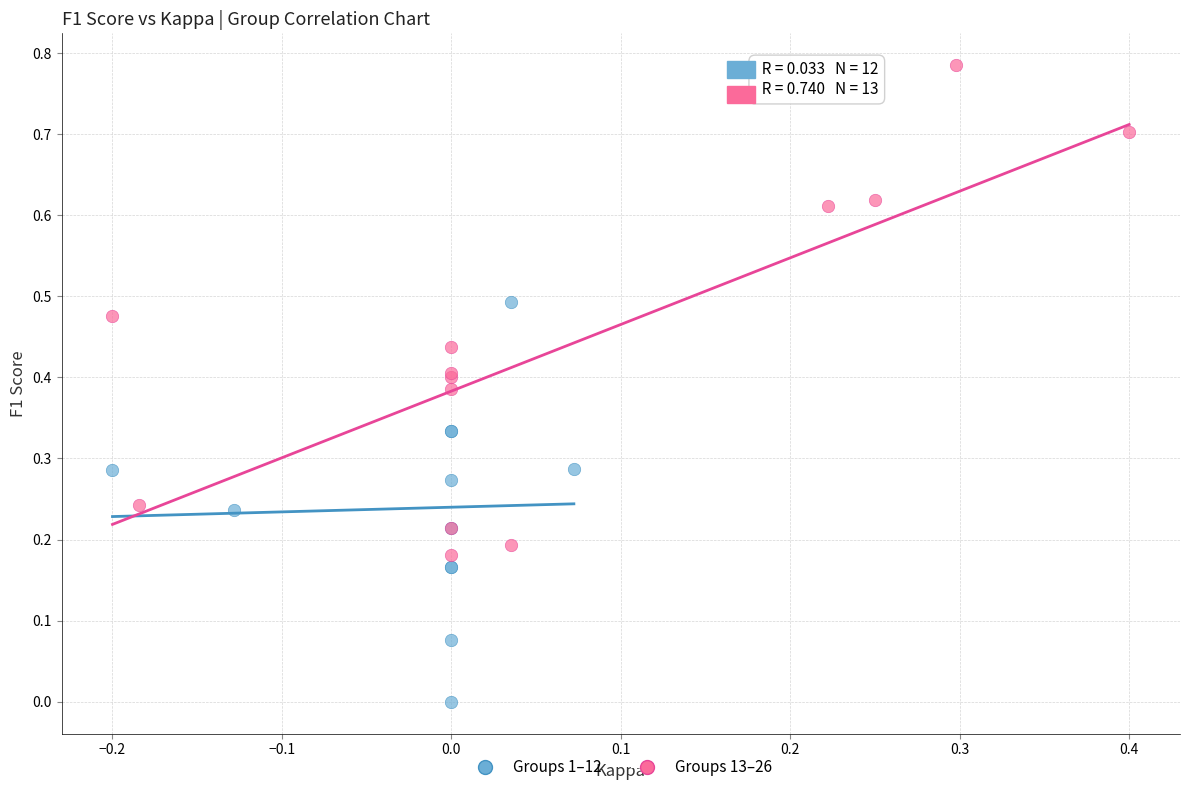

What are all the series names shown in the legend?

Groups 1–12, Groups 13–26